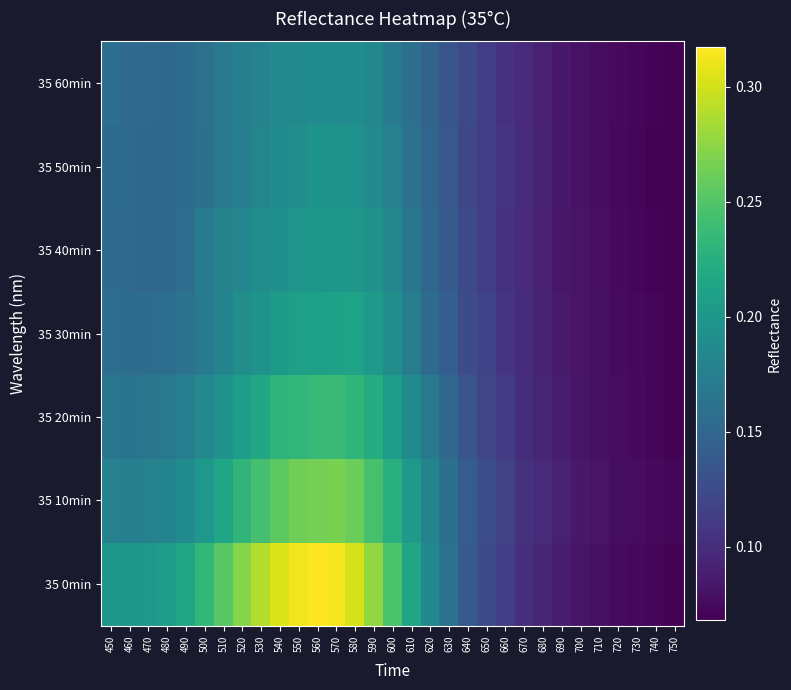

What is the total value across all series at 460?

1.2